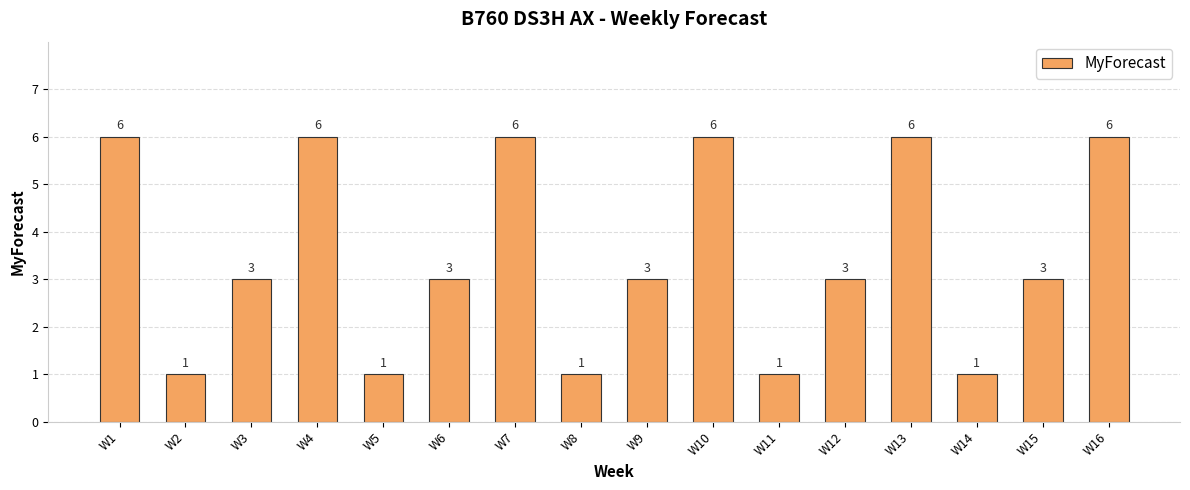

Reading left to right, list all the values displayed in this chart.

W1=6	W2=1	W3=3	W4=6	W5=1	W6=3	W7=6	W8=1	W9=3	W10=6	W11=1	W12=3	W13=6	W14=1	W15=3	W16=6